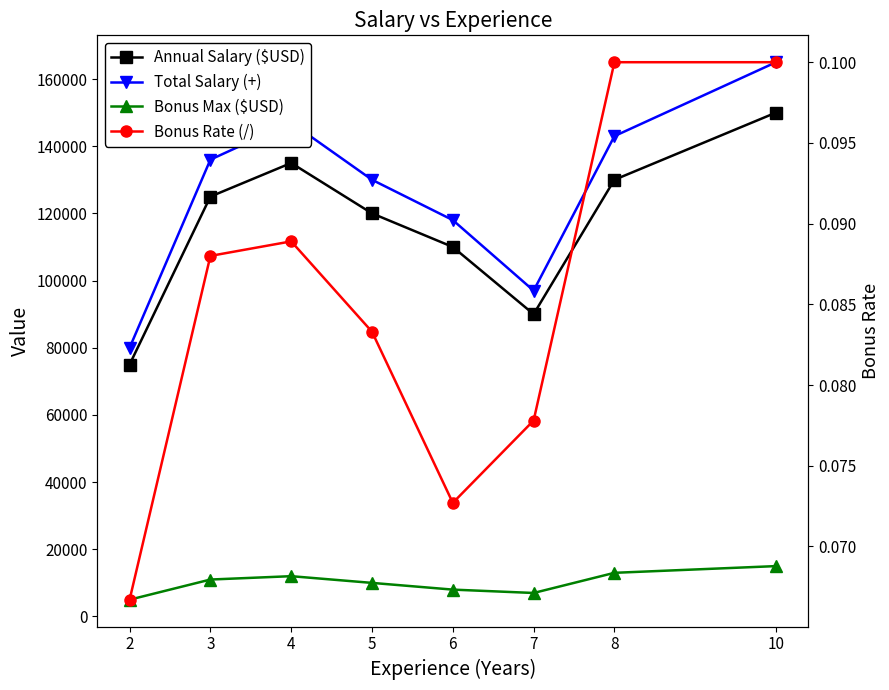

What are all the series names shown in the legend?

Annual Salary ($USD), Total Salary (+), Bonus Max ($USD), Bonus Rate (/)